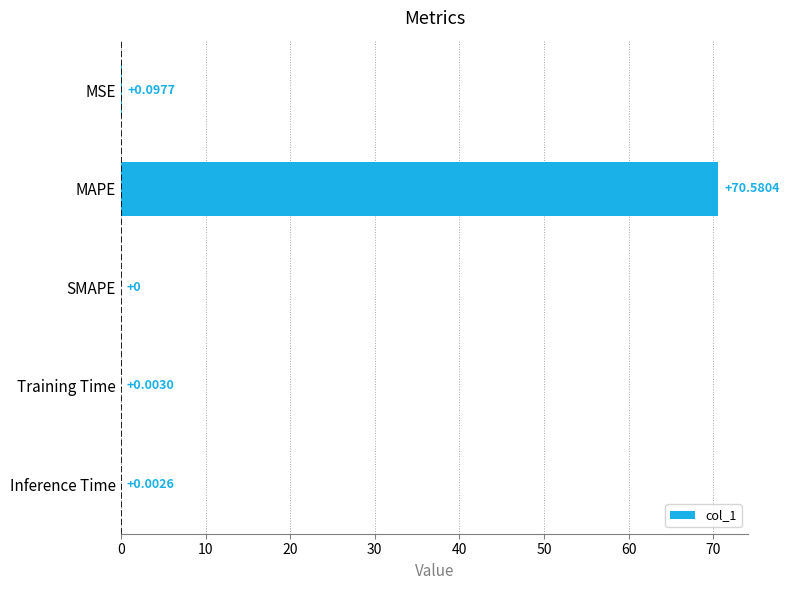

What is the change in value from MAPE to Inference Time?

-70.6